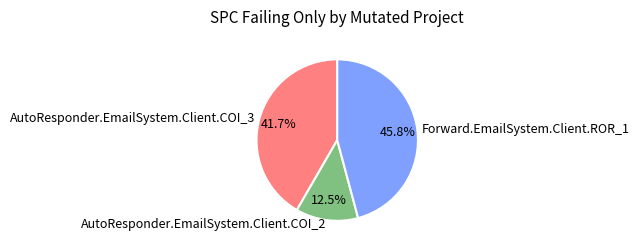

Does any single category account for the majority?

No